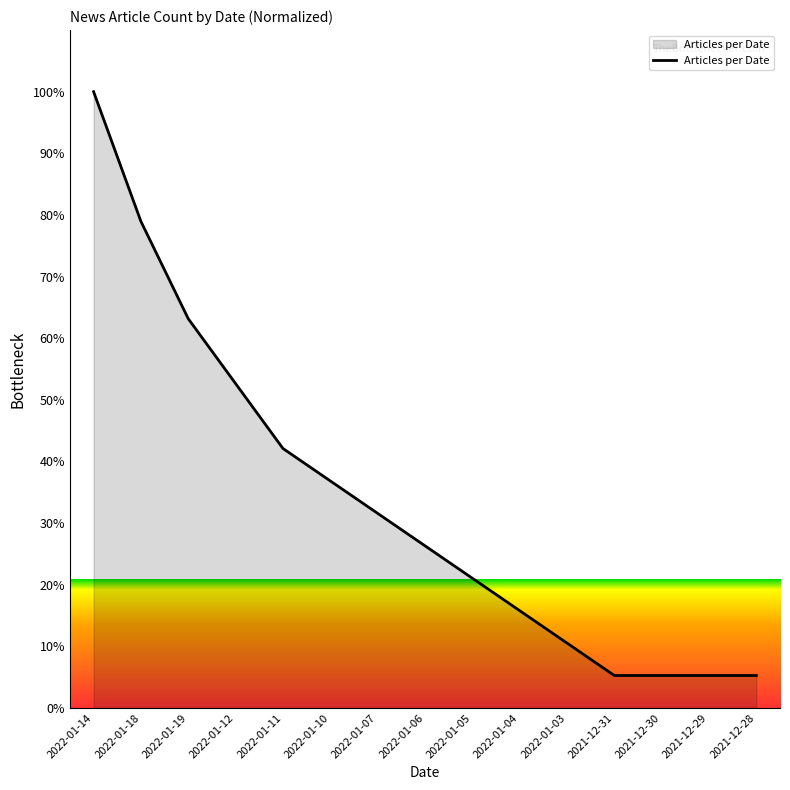

True or false: the data shows 78.9 at 2022-01-18.

True